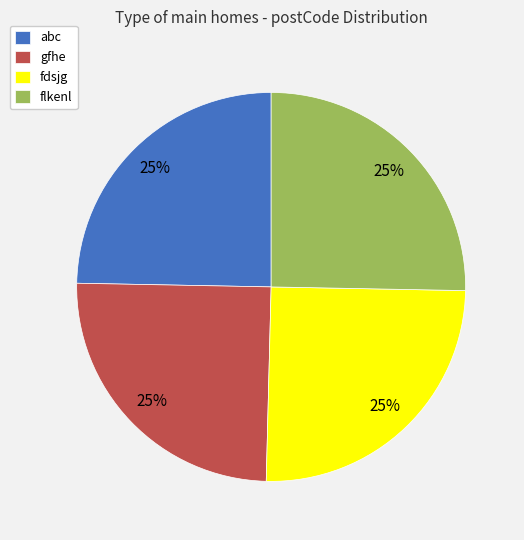

To the nearest percent, what portion does flkenl represent?

25%